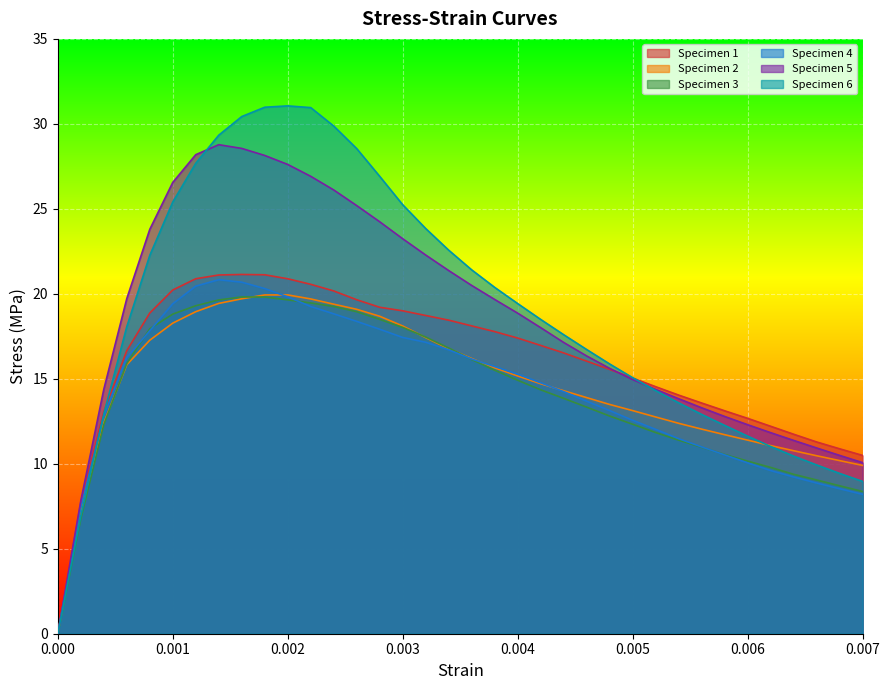

At how many categories does at least one series exceed 15?

23